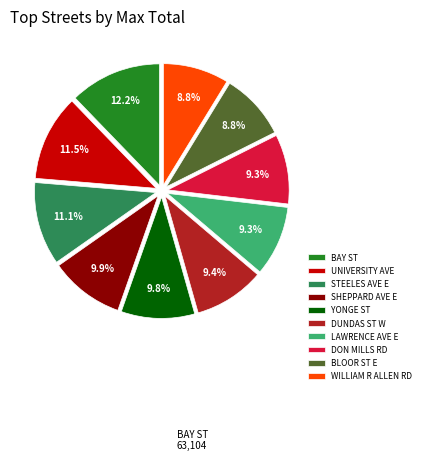

The STEELES AVE E slice represents 1% of the pie. True or false?

False